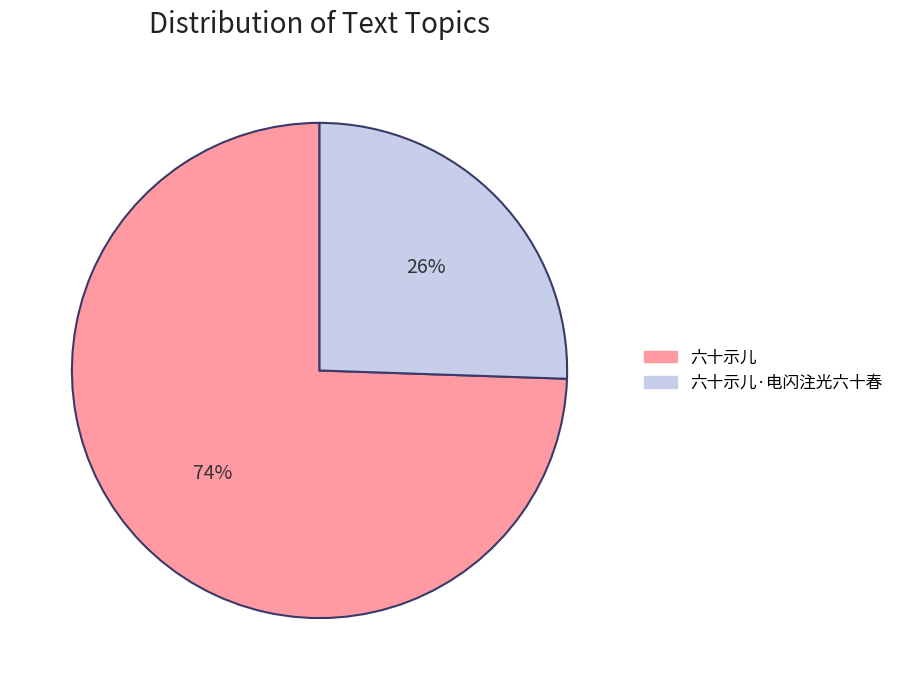

What is the majority slice?

六十示儿